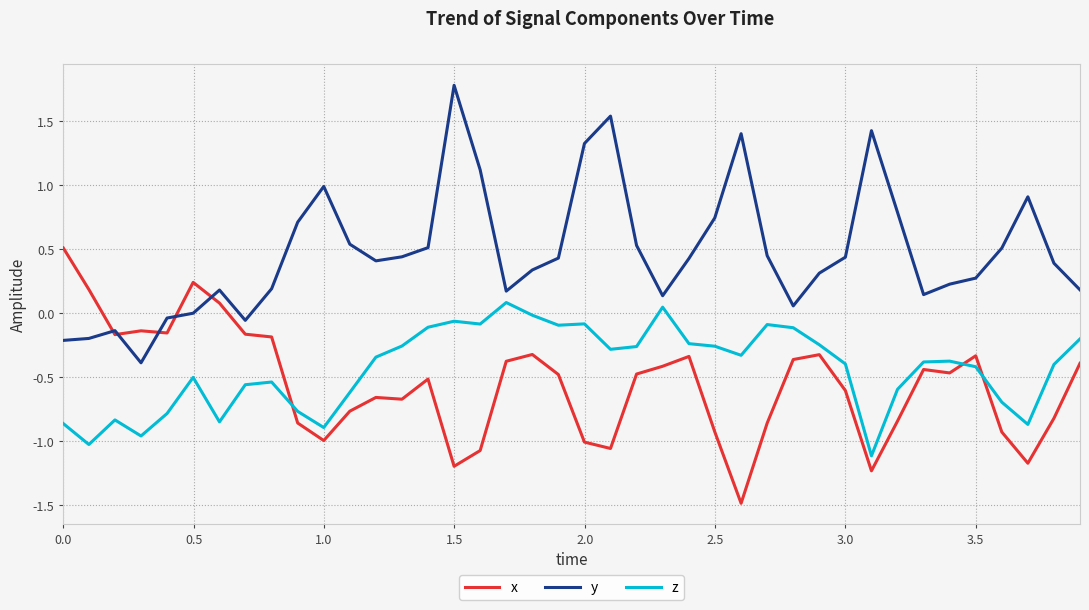

Which series has the largest total across all categories?

y